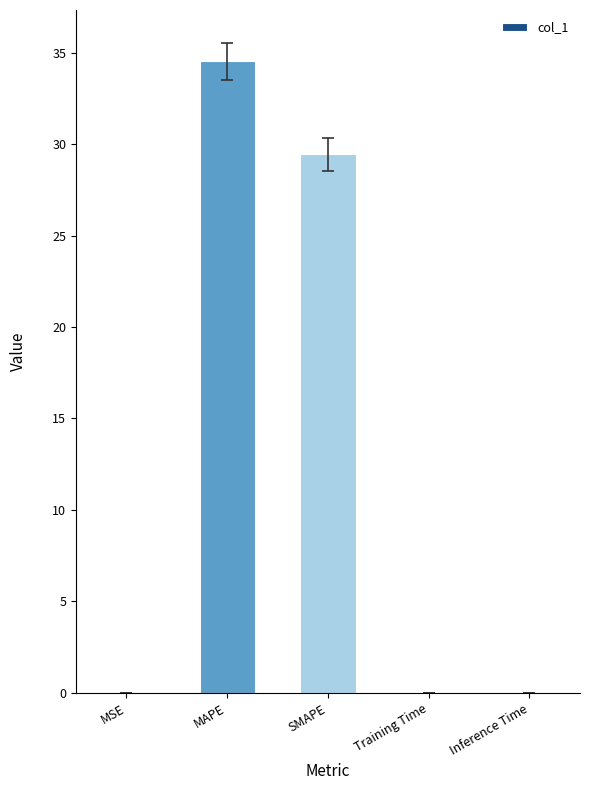

Where is the data nearest to the value 17?

SMAPE